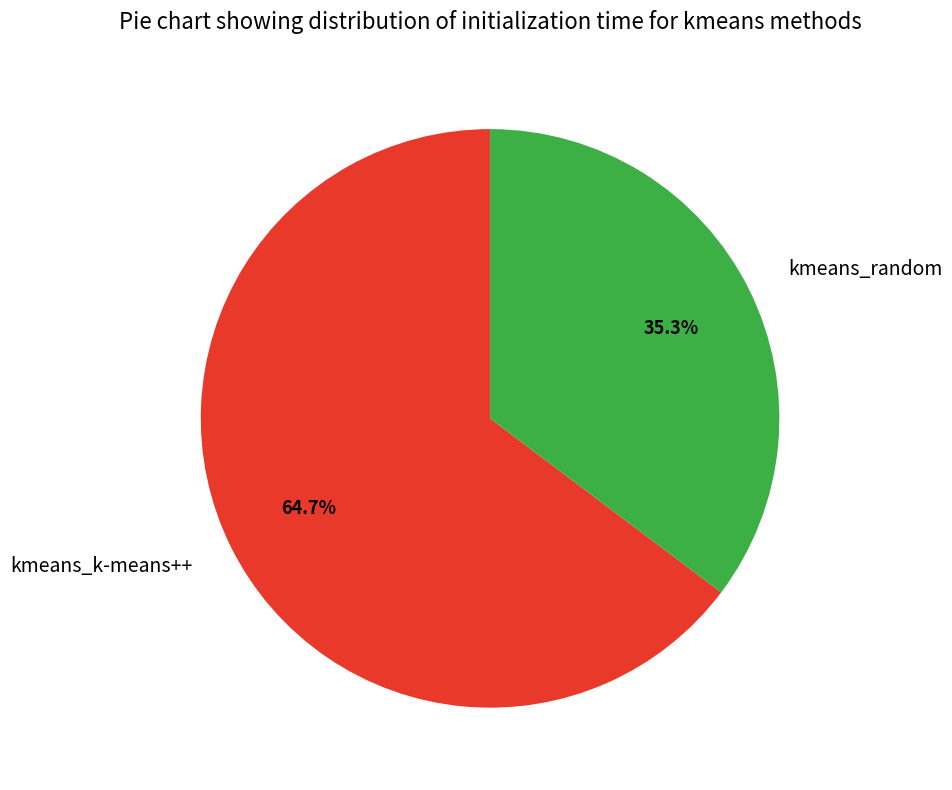

Does kmeans_k-means++ represent more than half of the total?

Yes